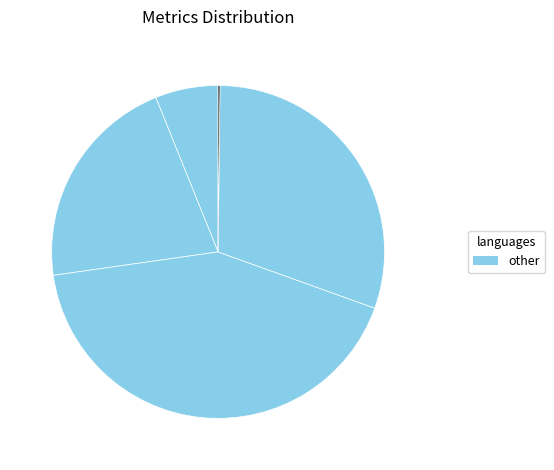

To the nearest percent, what is the average slice percentage?

20%